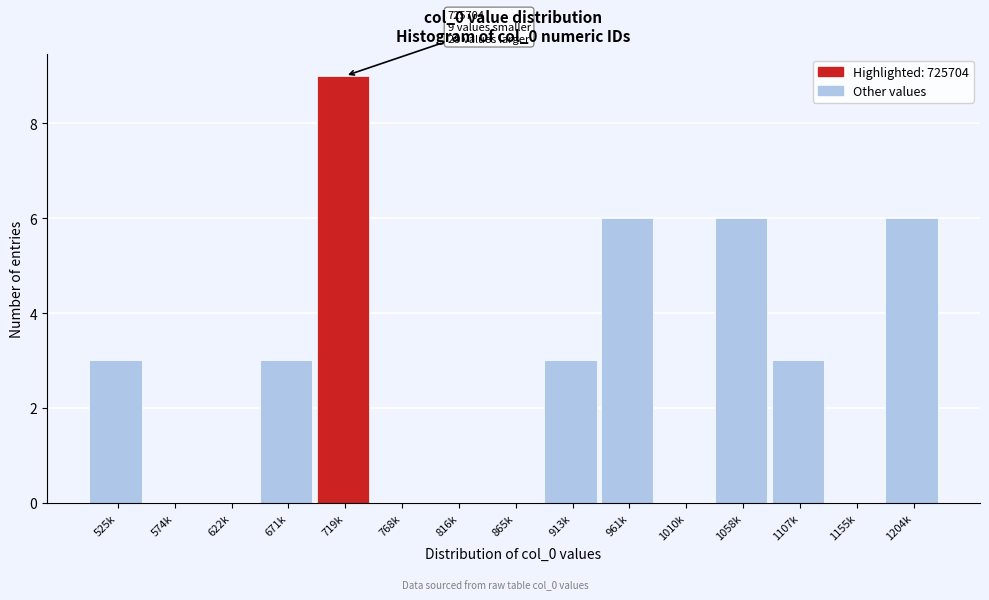

Reading left to right, transcribe all the data shown in this chart.

525k=3	574k=0	622k=0	671k=3	719k=9	768k=0	816k=0	865k=0	913k=3	961k=6	1010k=0	1058k=6	1107k=3	1155k=0	1204k=6